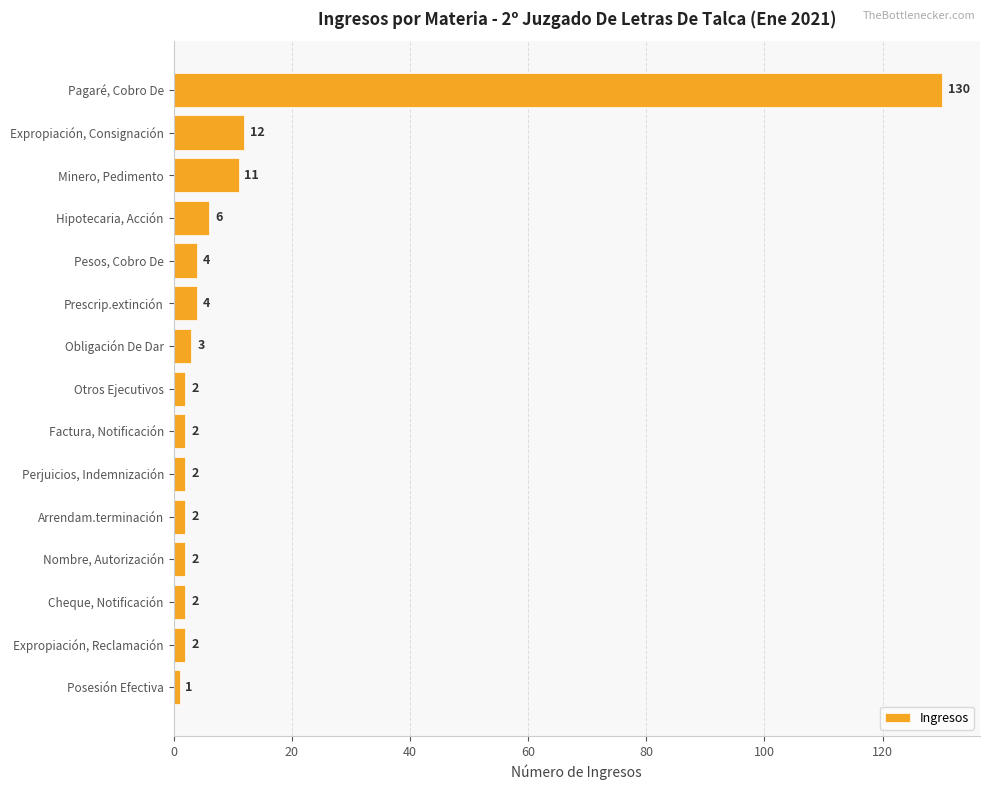

Is it true that the value at Otros Ejecutivos is 2?

True